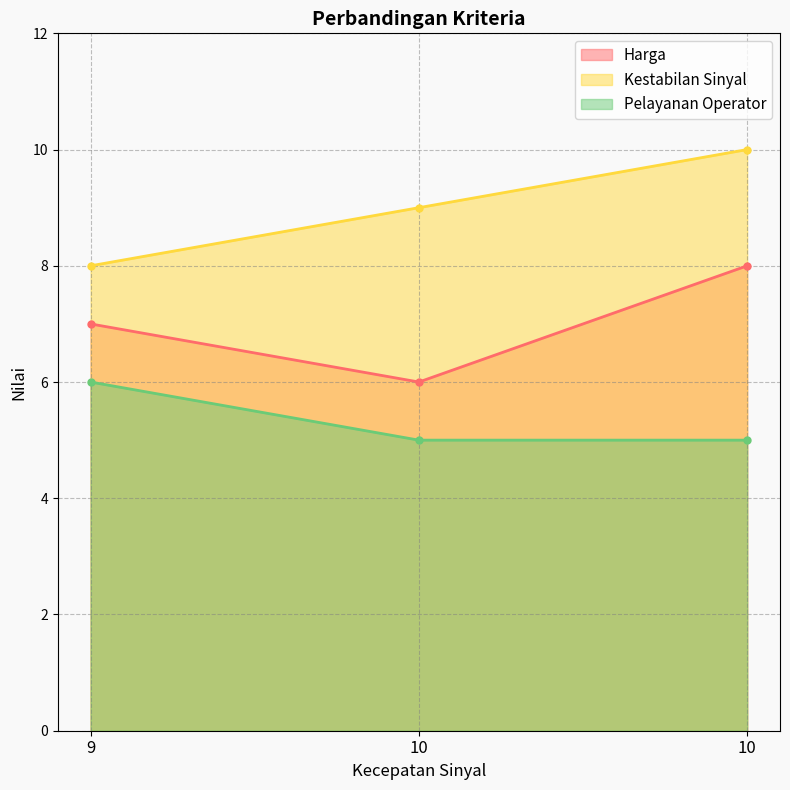

What is the total value across all series at 10?

20